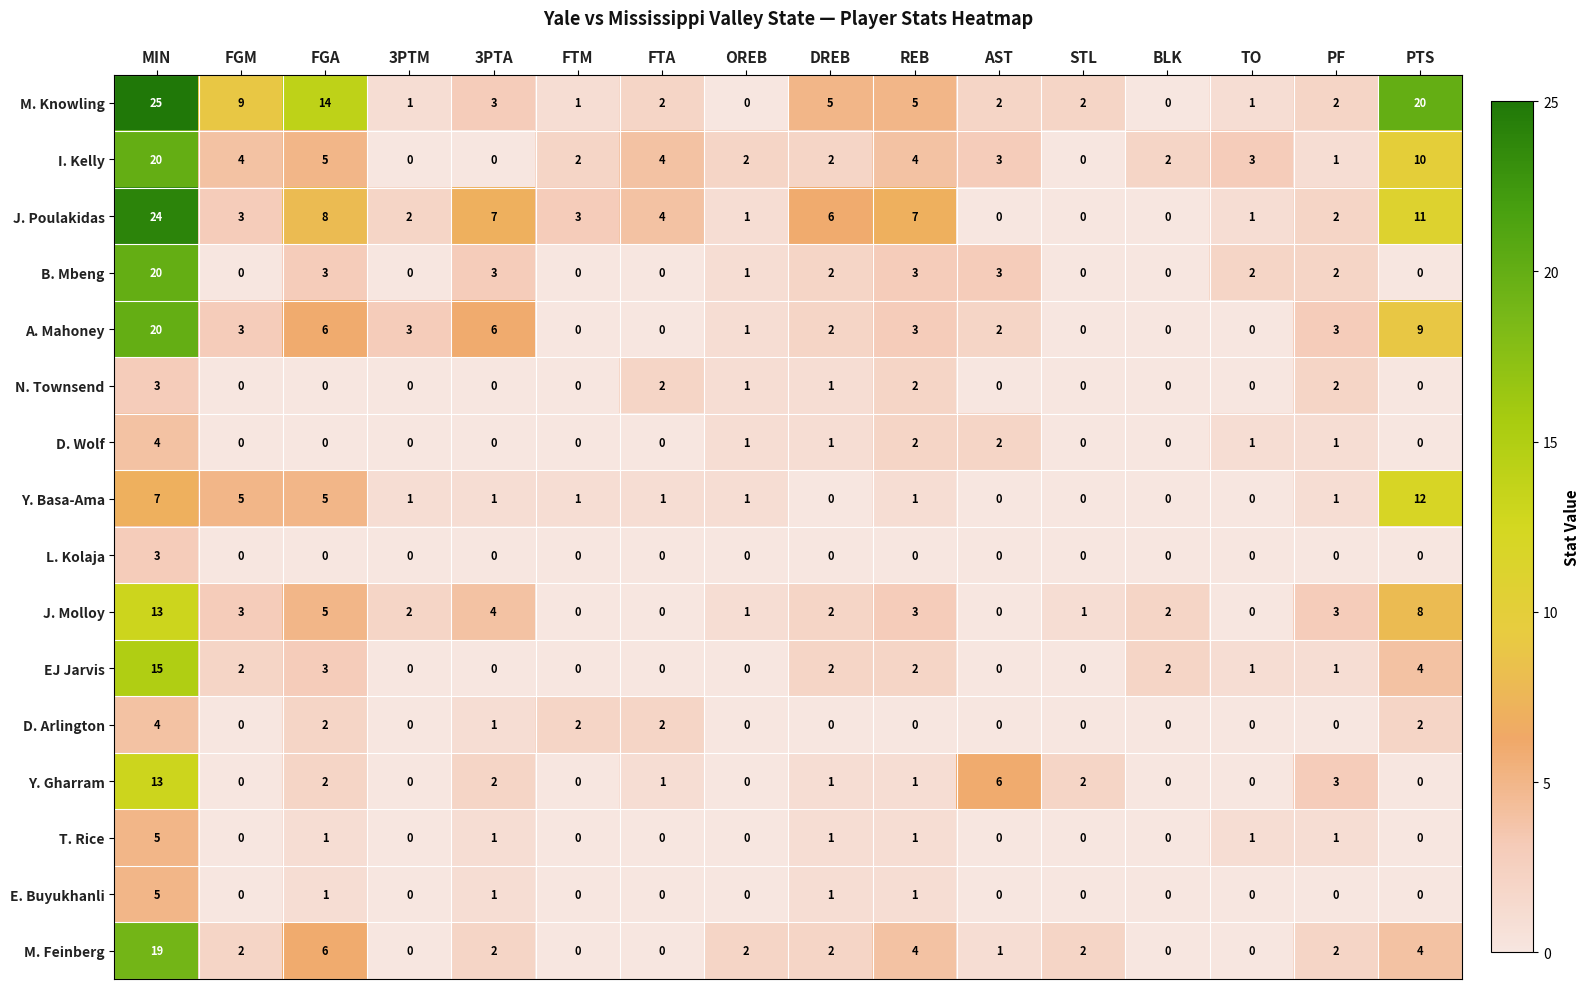

What is the highest value of the A. Mahoney series?

20